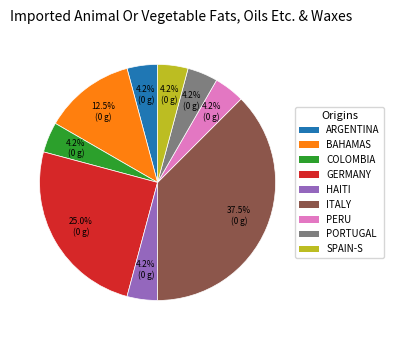

Does any single category account for the majority?

No